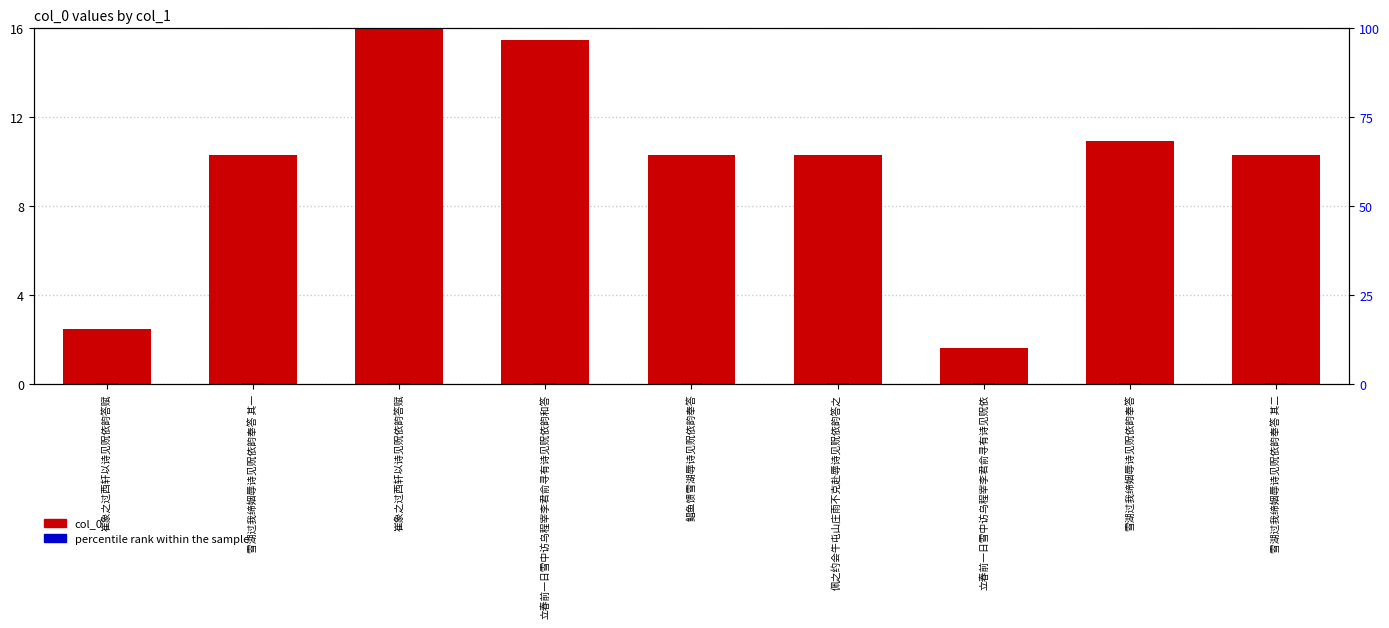

List the series in order of their peak value, lowest first.

percentile rank within the sample, col_0